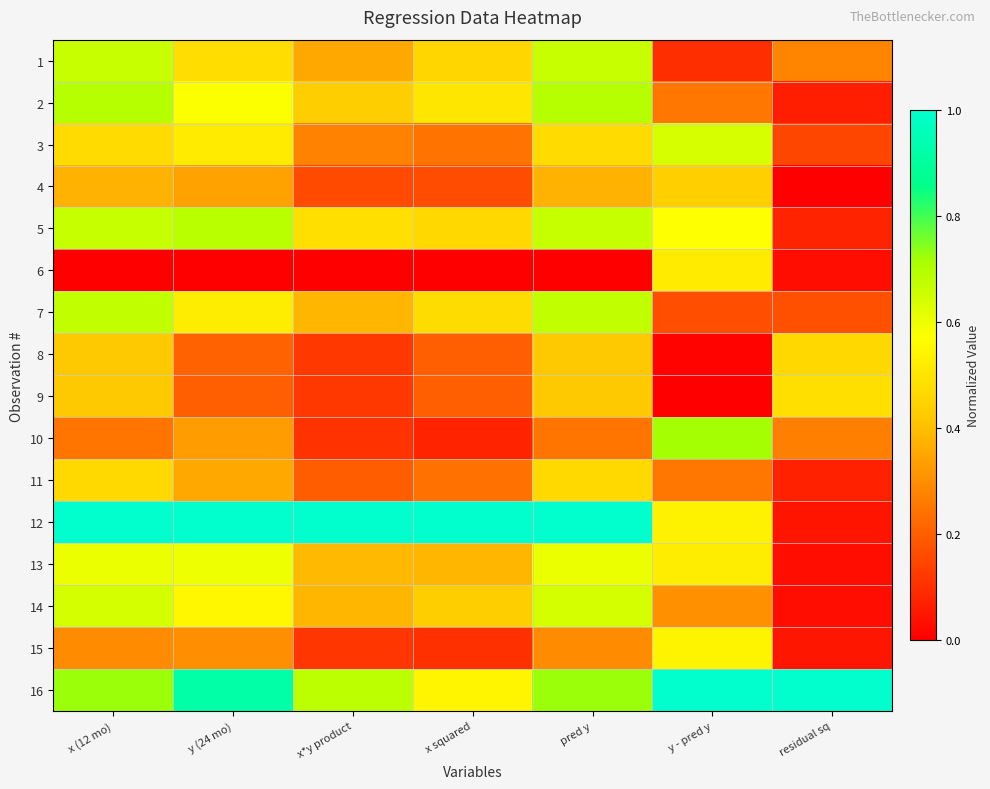

Which has a higher value, x (12 mo) or y - pred y?

x (12 mo)